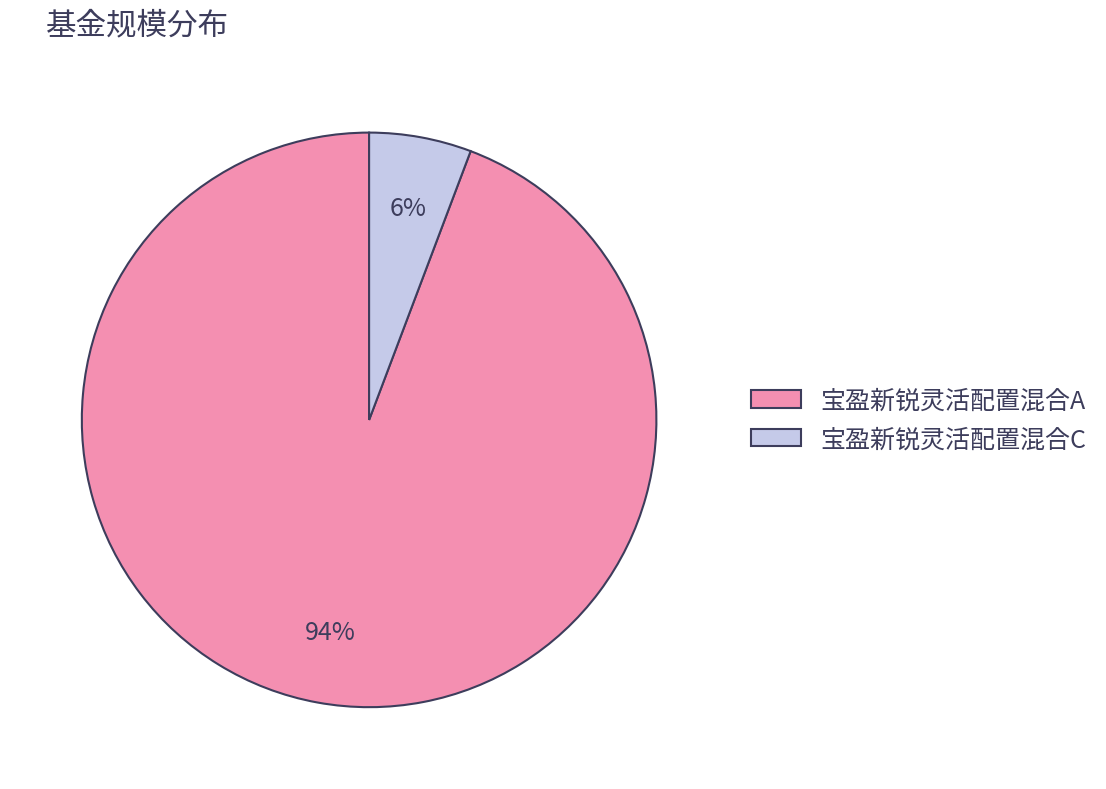

To the nearest percent, what is the average slice percentage?

50%